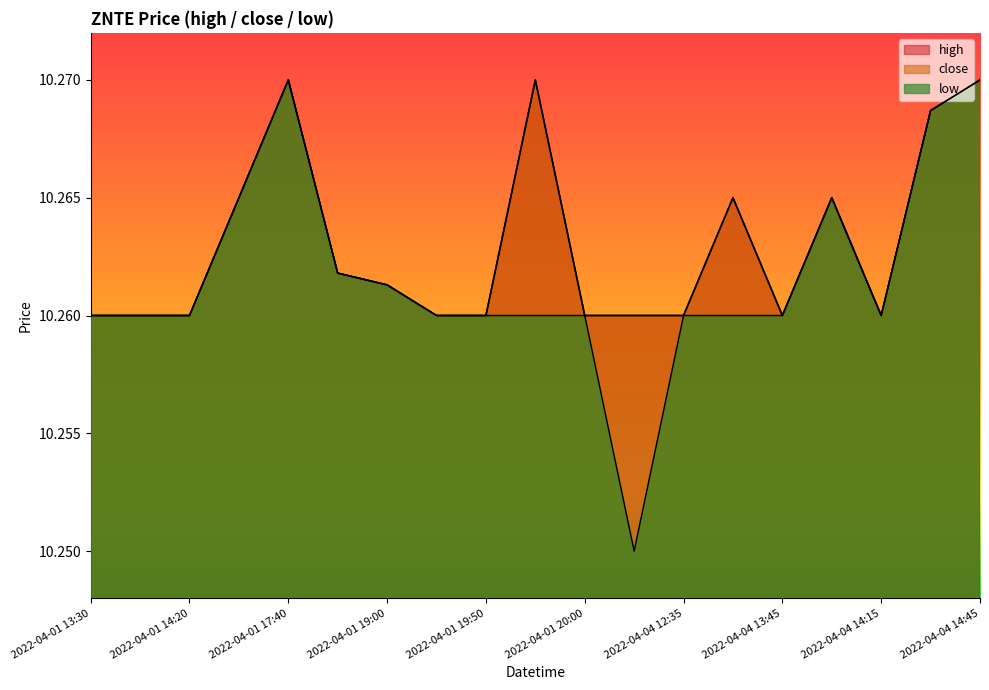

Where is the first local maximum for low?

2022-04-01 17:40